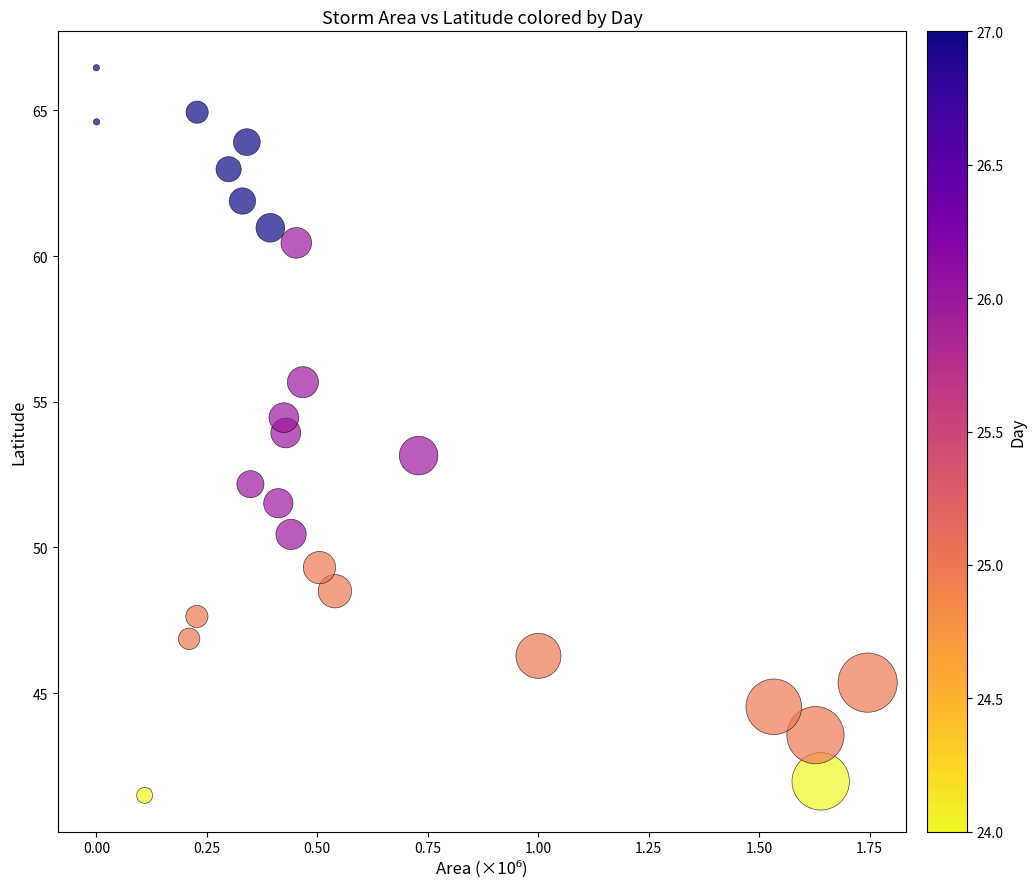

What is the range of Y values (max minus min)?

25.0